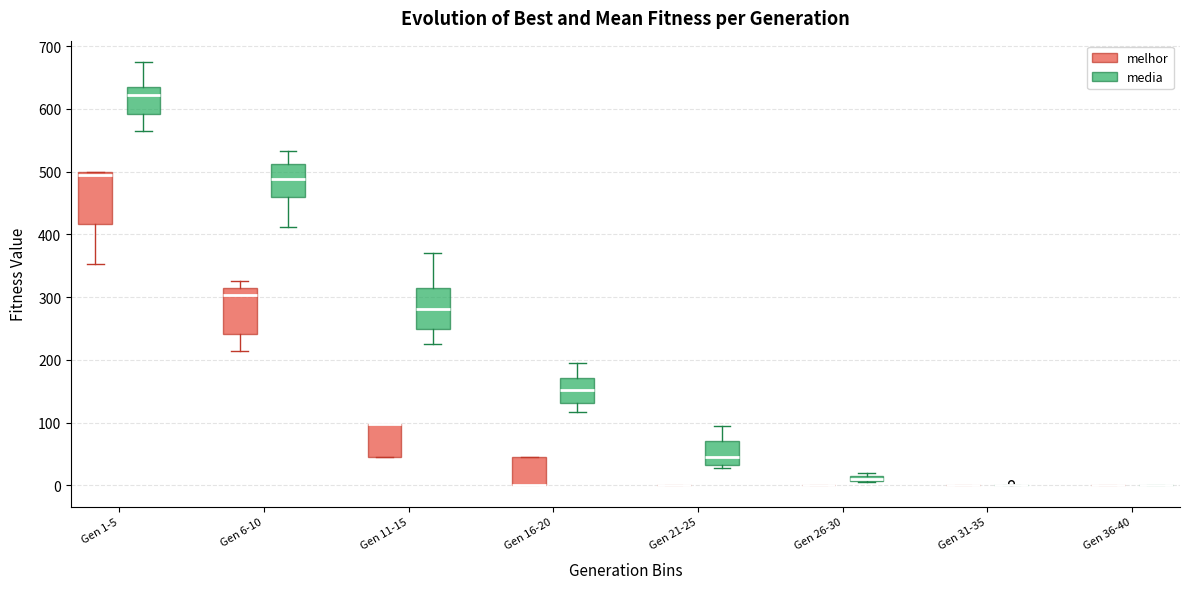

Where is the upper edge of the box for Gen 21-25 (media) on the y-axis? The values are not printed on the chart, so give them approximately, as read against the axis.

70